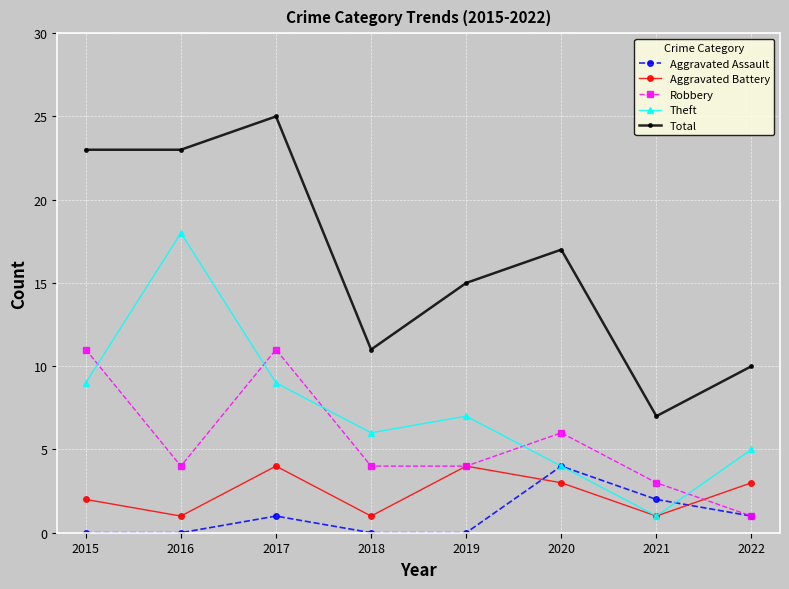

At which label does Aggravated Battery first exceed 3?

2017